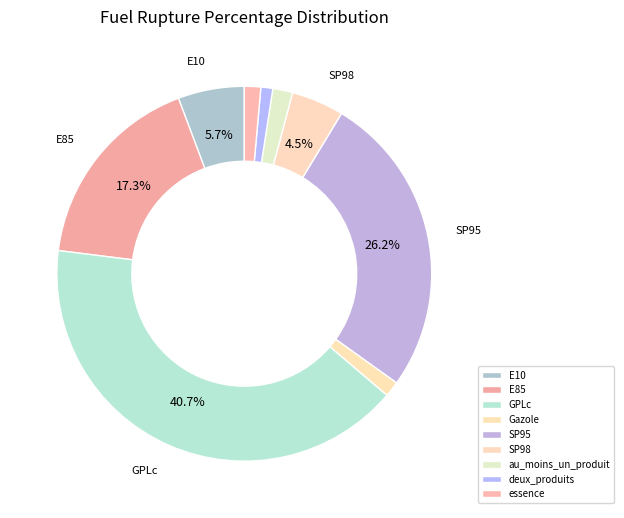

How many slices are in this pie chart?

9